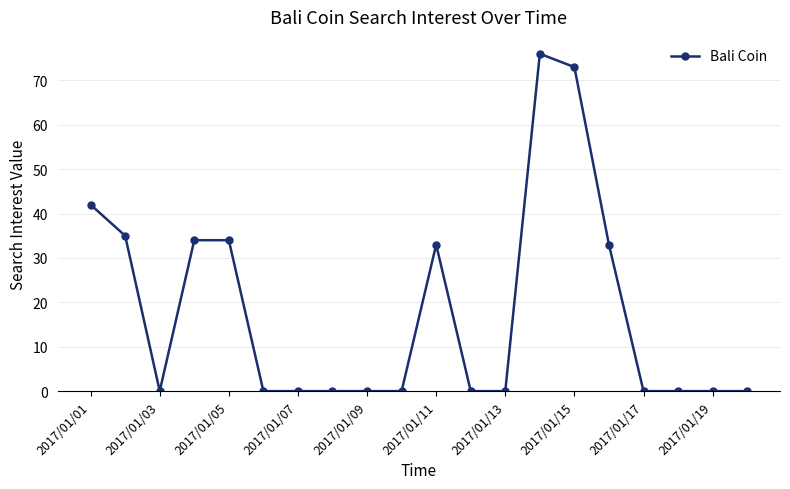

What is the sum of all values?

360